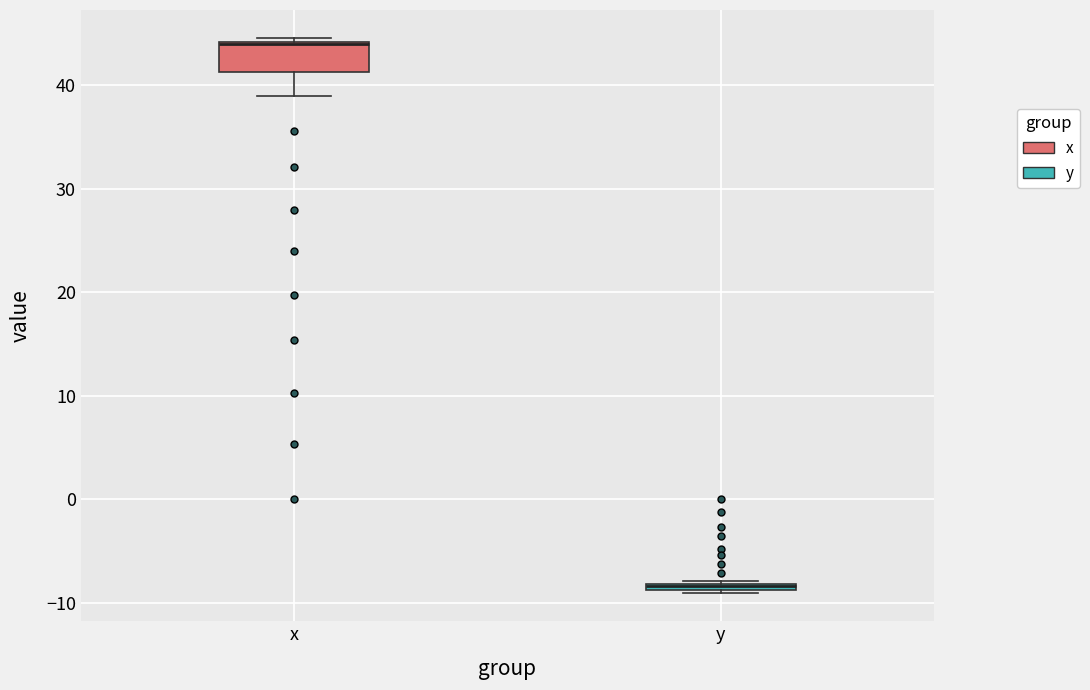

Where is the lower edge of the box for y on the y-axis? The values are not printed on the chart, so give them approximately, as read against the axis.

-9